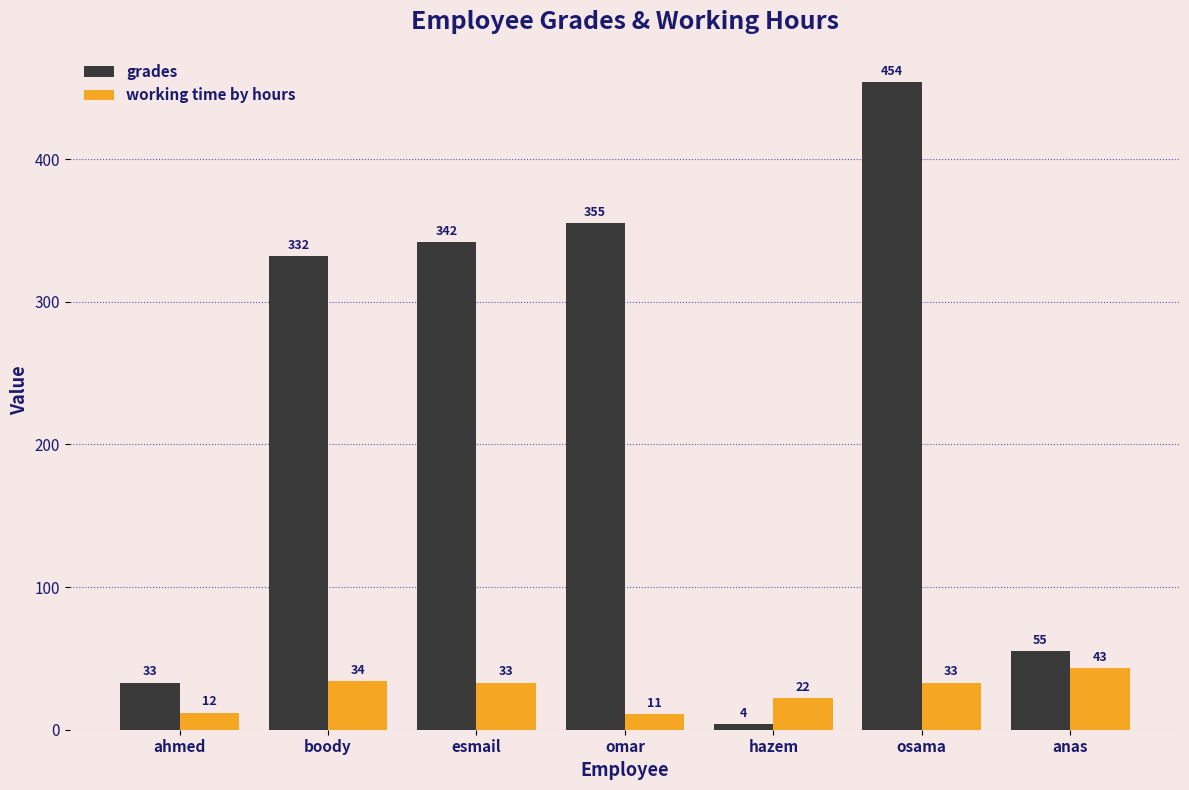

The value of grades at anas is 88. True or false?

False